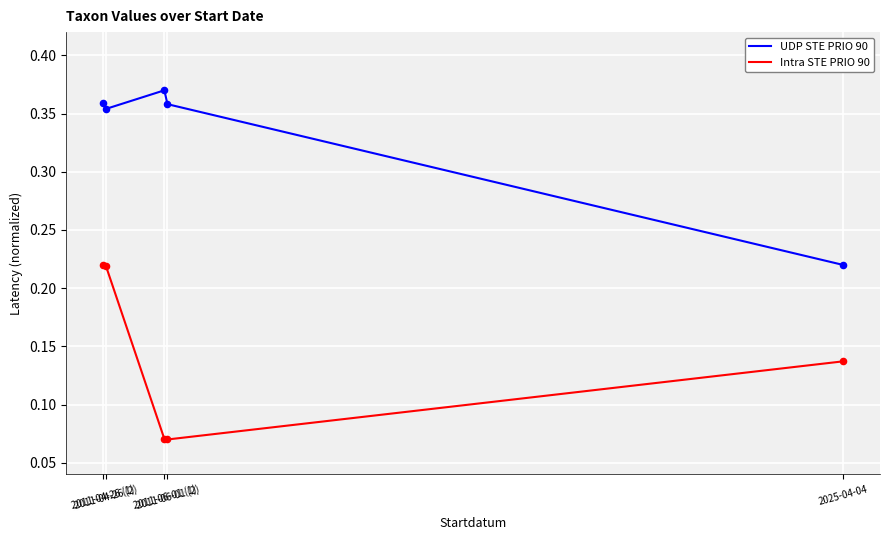

Which series has the largest total across all categories?

UDP STE PRIO 90